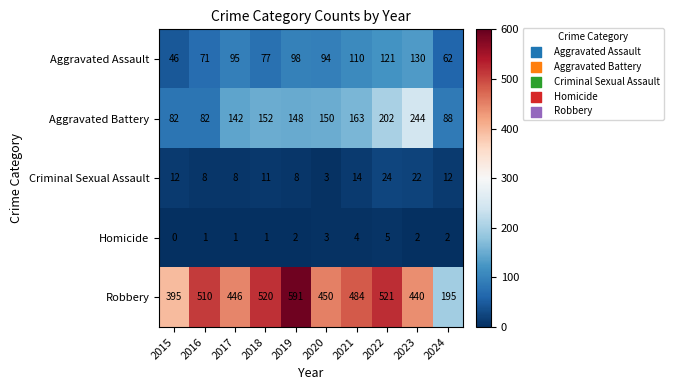

How many data points in Aggravated Assault are less than 95?

5